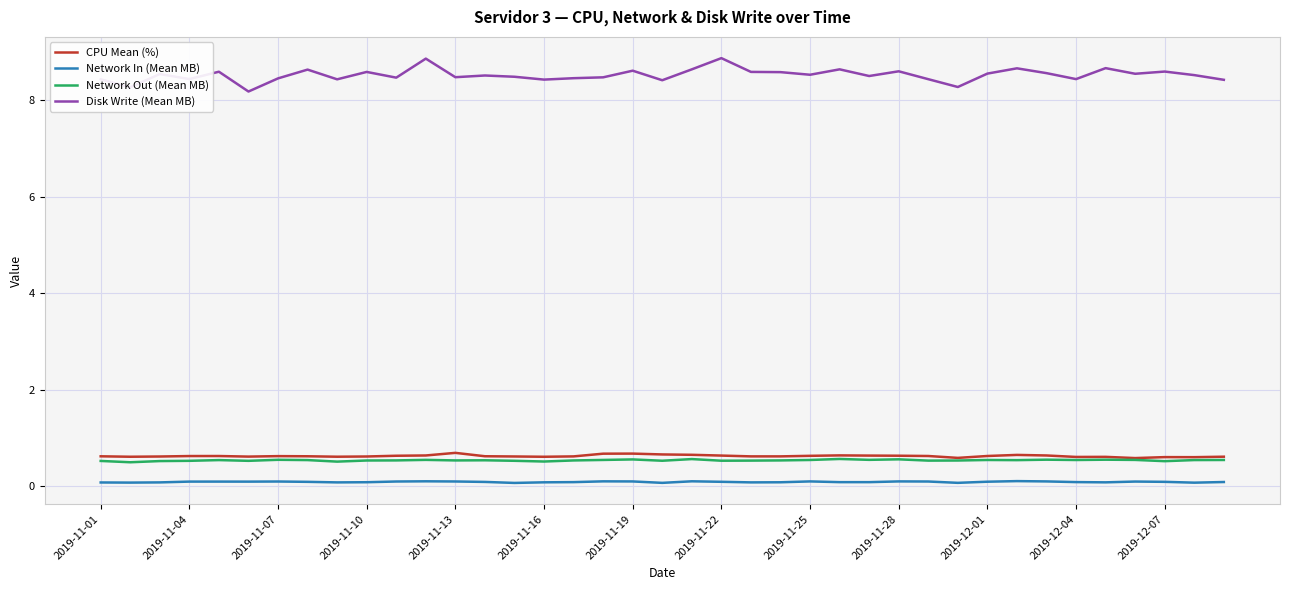

What is the lowest value of the CPU Mean (%) series?

0.6